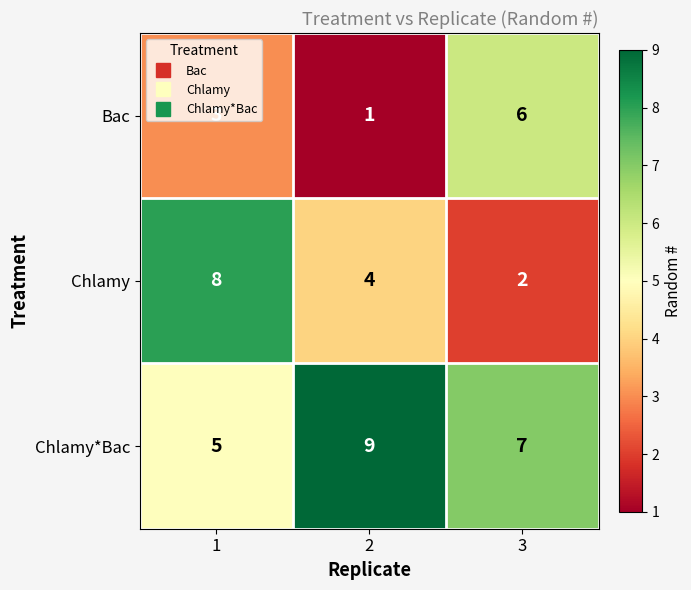

How many series are shown in this chart?

3